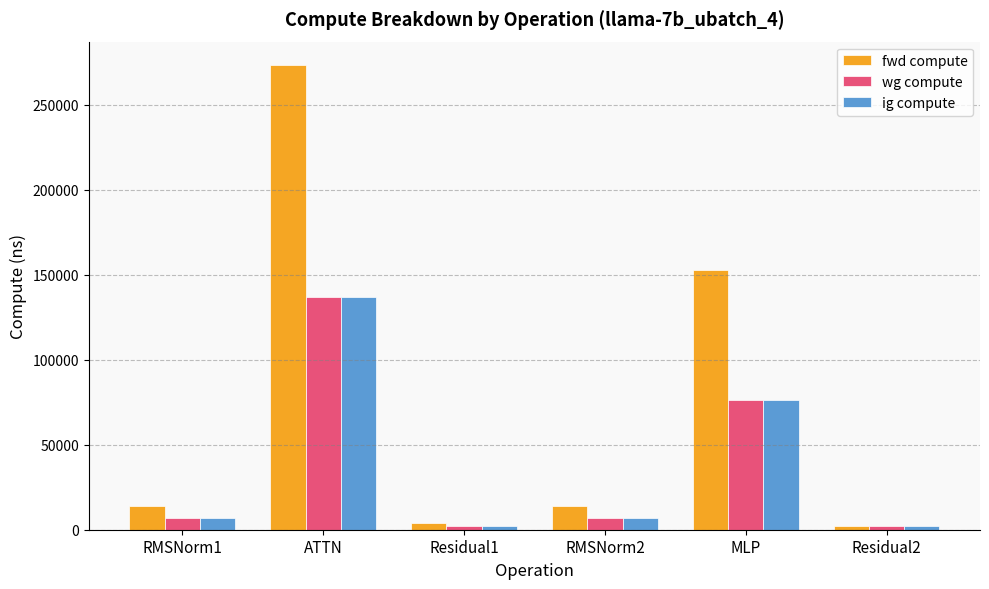

Which series has the widest spread of values?

fwd compute